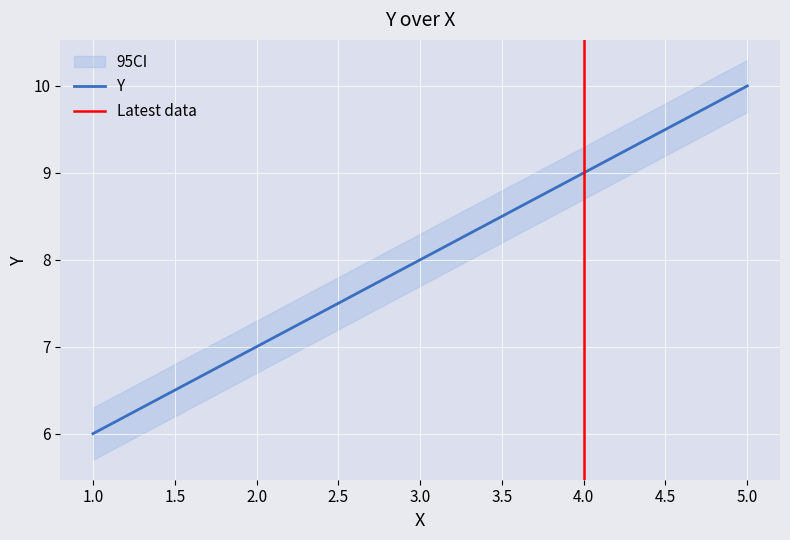

Where does the data first go above 8?

4